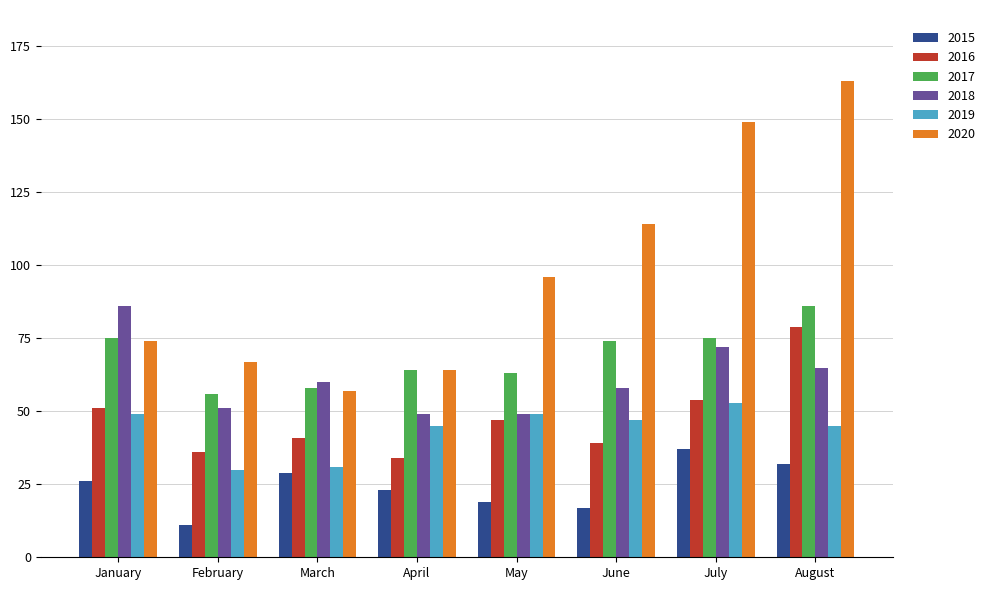

What is the maximum value shown in the chart?

163